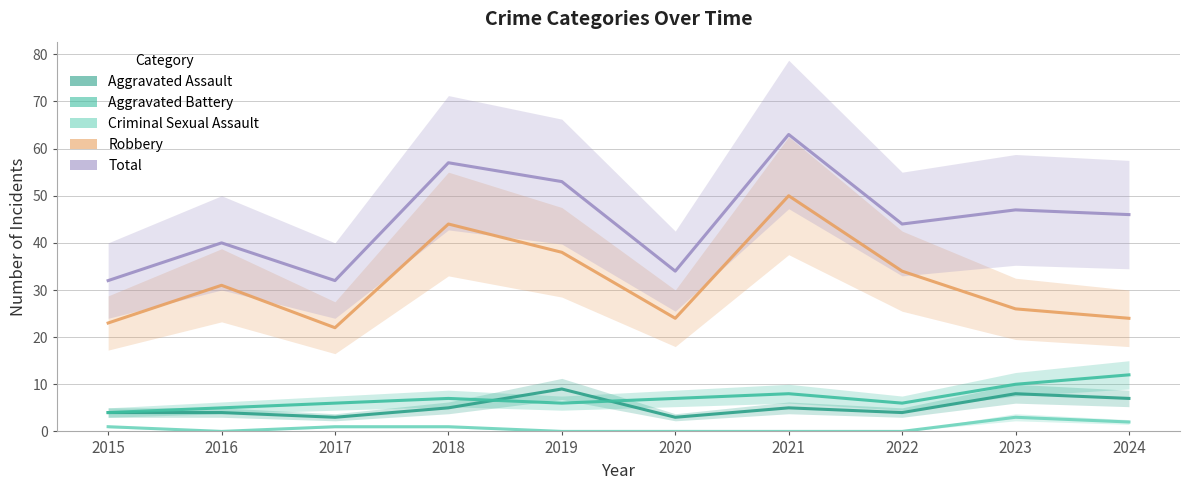

True or false: Aggravated Assault has a value of 12 at 2023.

False